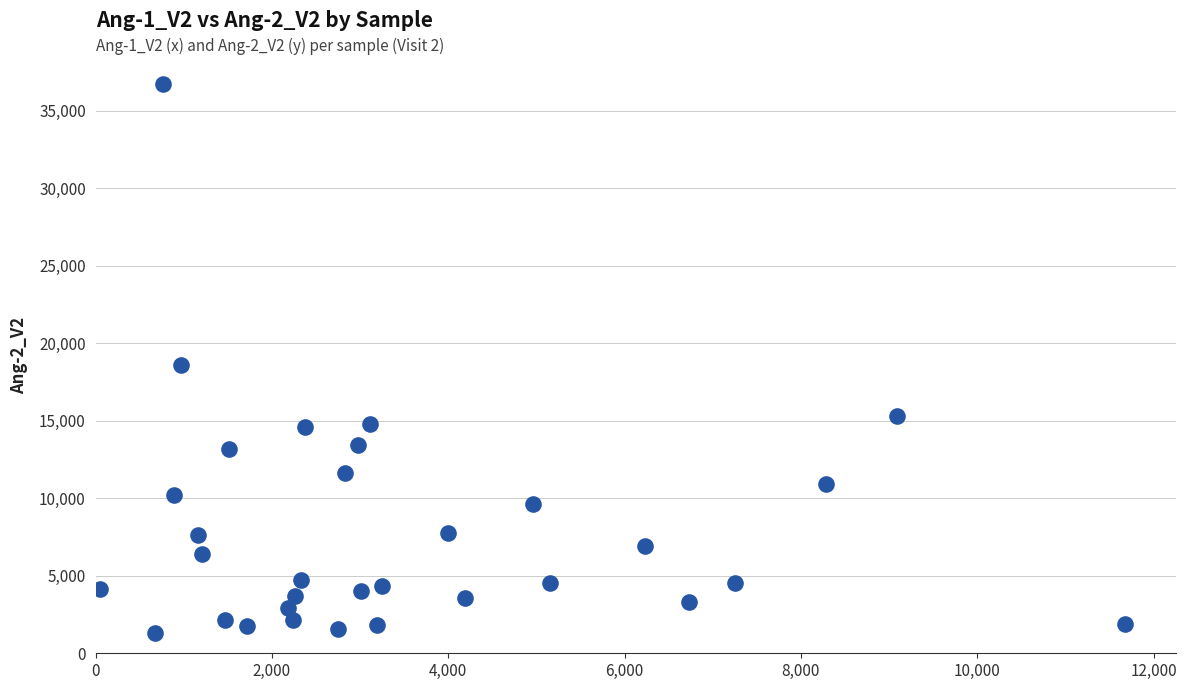

What Y value in the scatter plot is closest to 18988?

18601.7